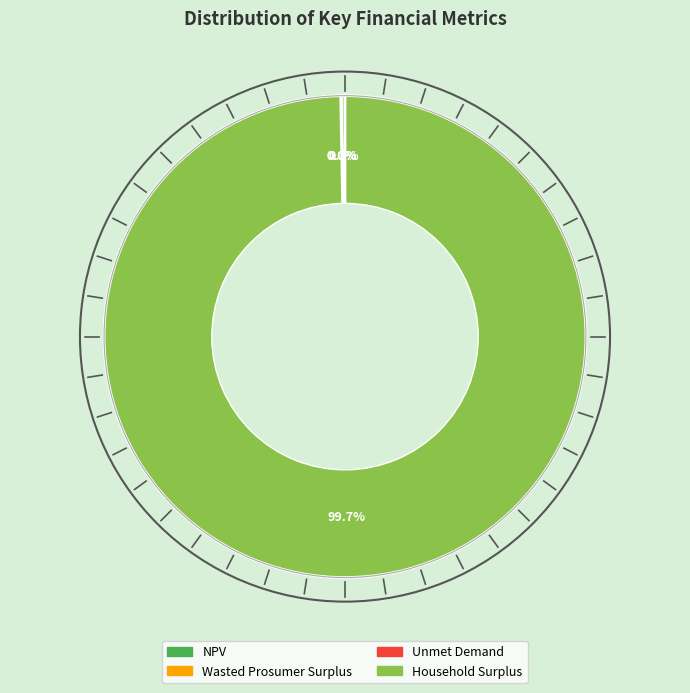

Which category has the biggest portion of the pie?

Household Surplus